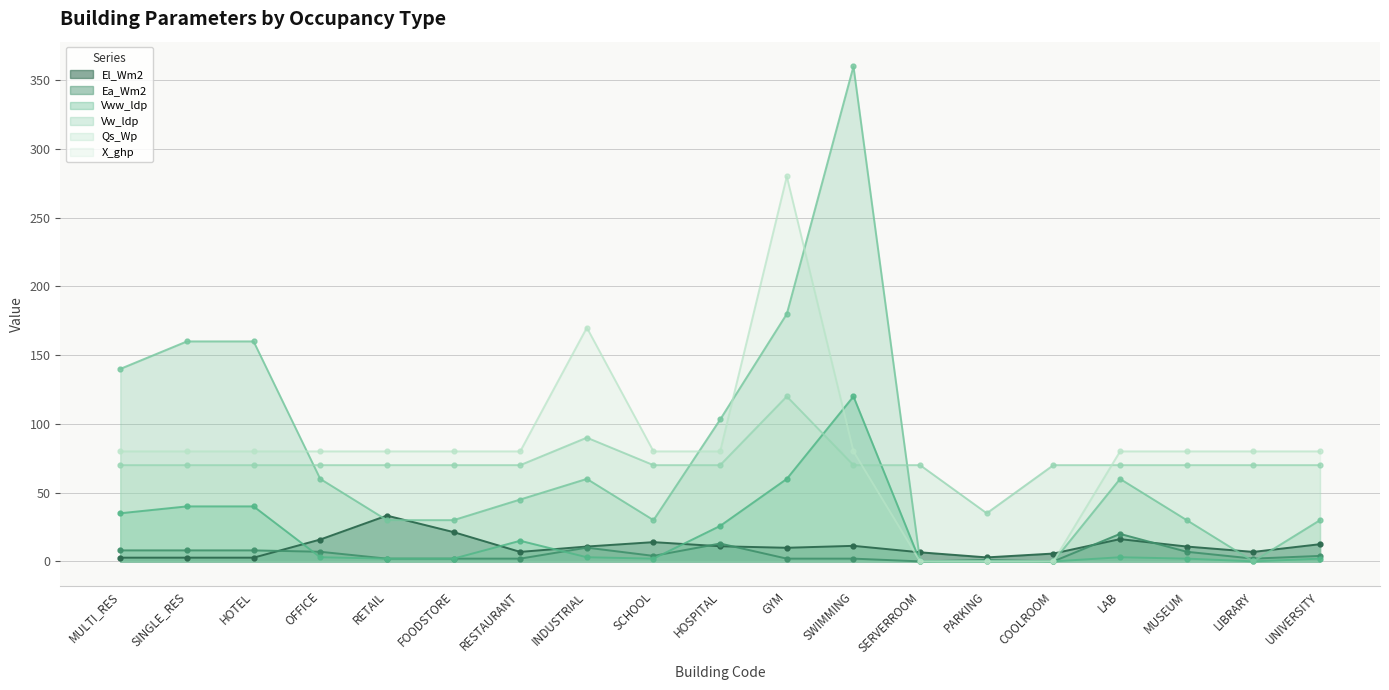

Rank the series by their maximum value, from highest to lowest.

Vw_ldp, X_ghp, Vww_ldp, Qs_Wp, El_Wm2, Ea_Wm2